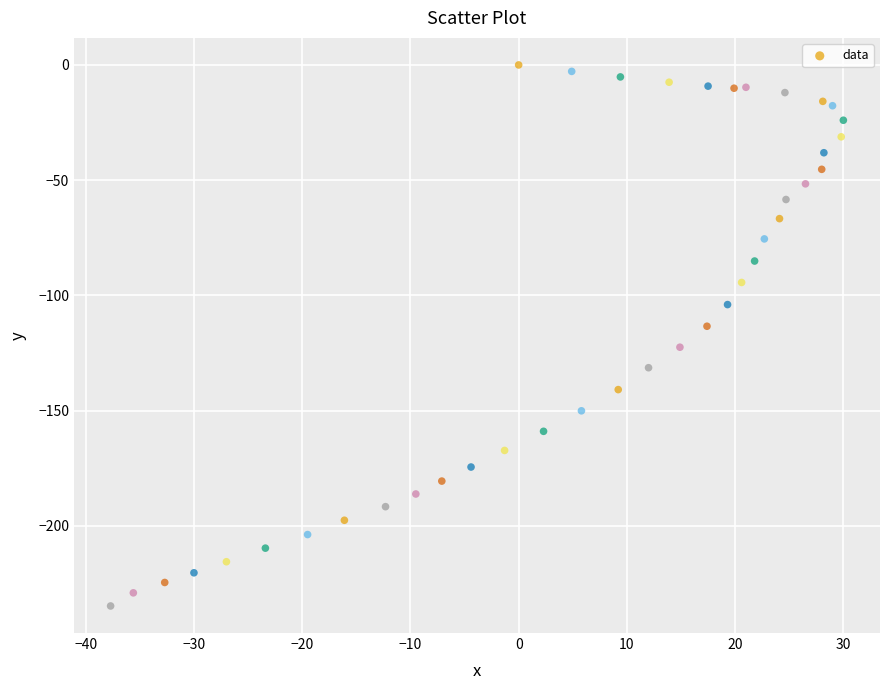

What is the range of X values (max minus min)?

67.7